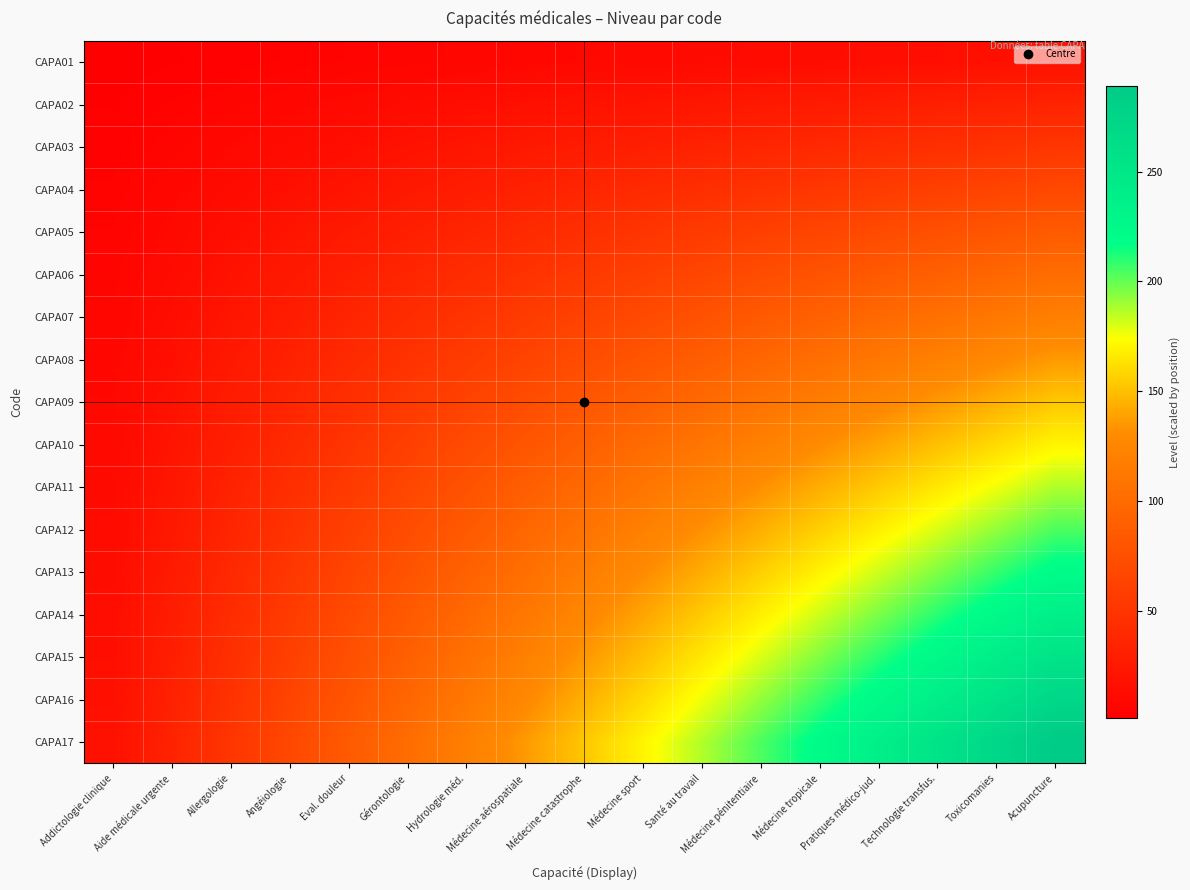

At which category is the sum across all series the highest?

Acupuncture